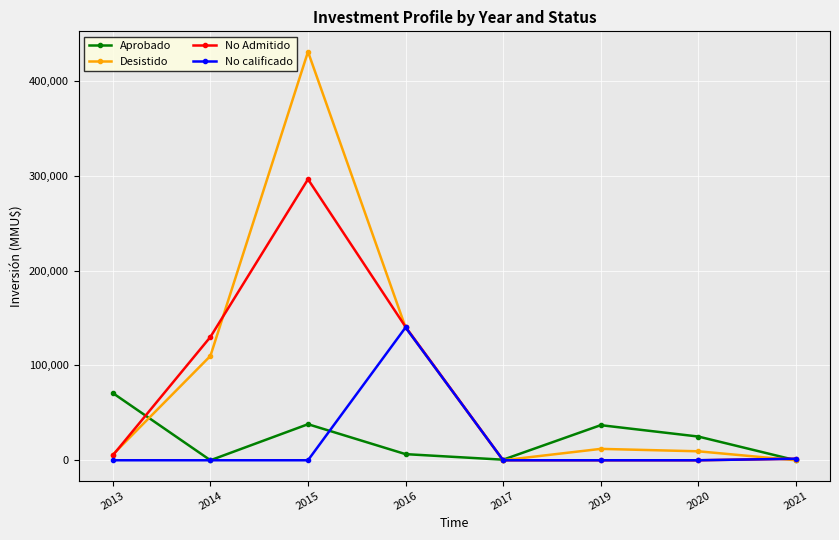

List the series in order of their peak value, lowest first.

Aprobado, No calificado, No Admitido, Desistido